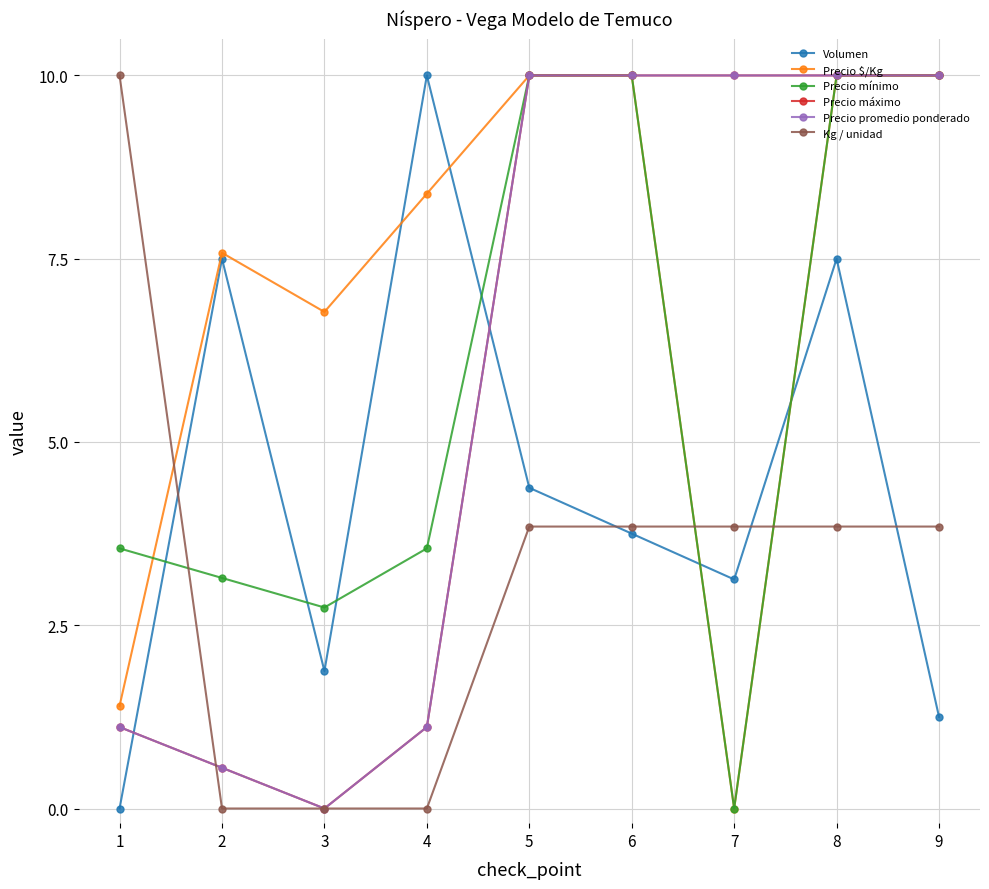

At 6, list the series in order from largest to smallest.

Precio $/Kg, Precio mínimo, Precio máximo, Precio promedio ponderado, Kg / unidad, Volumen